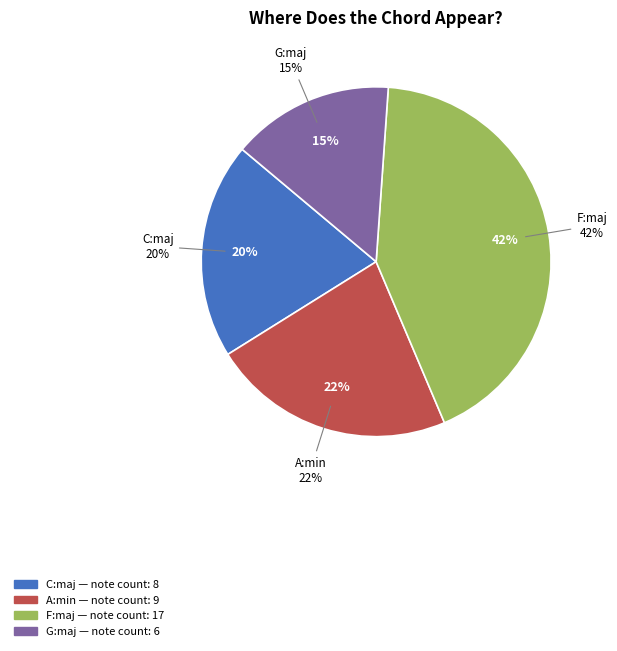

Does A:min account for over 50% of the chart?

No